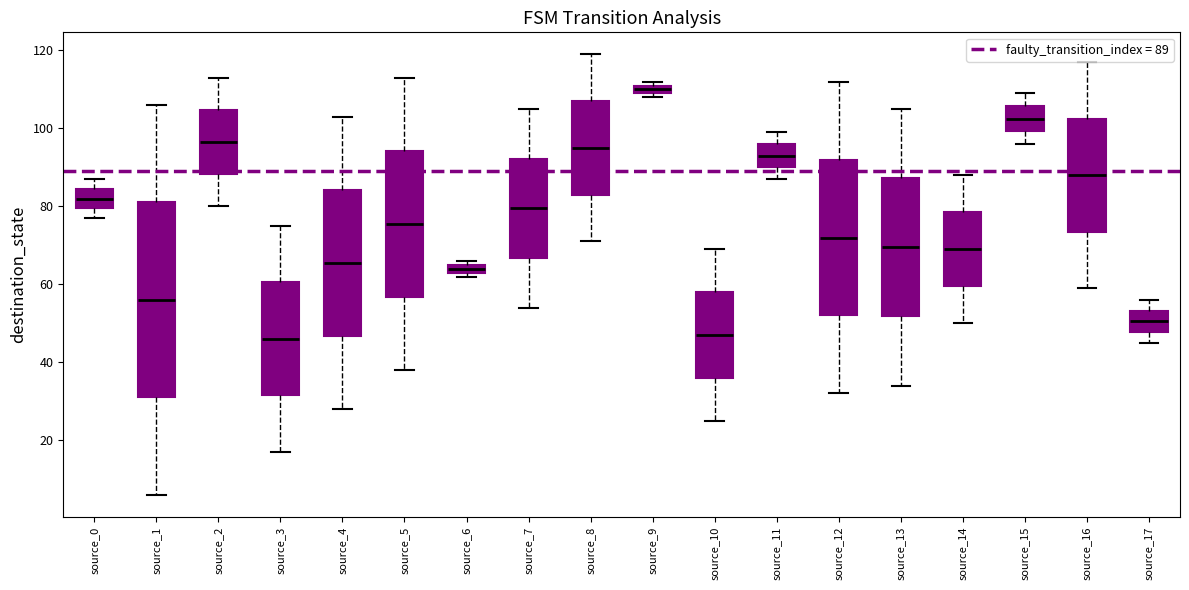

Which box's median line is the highest?

source_9